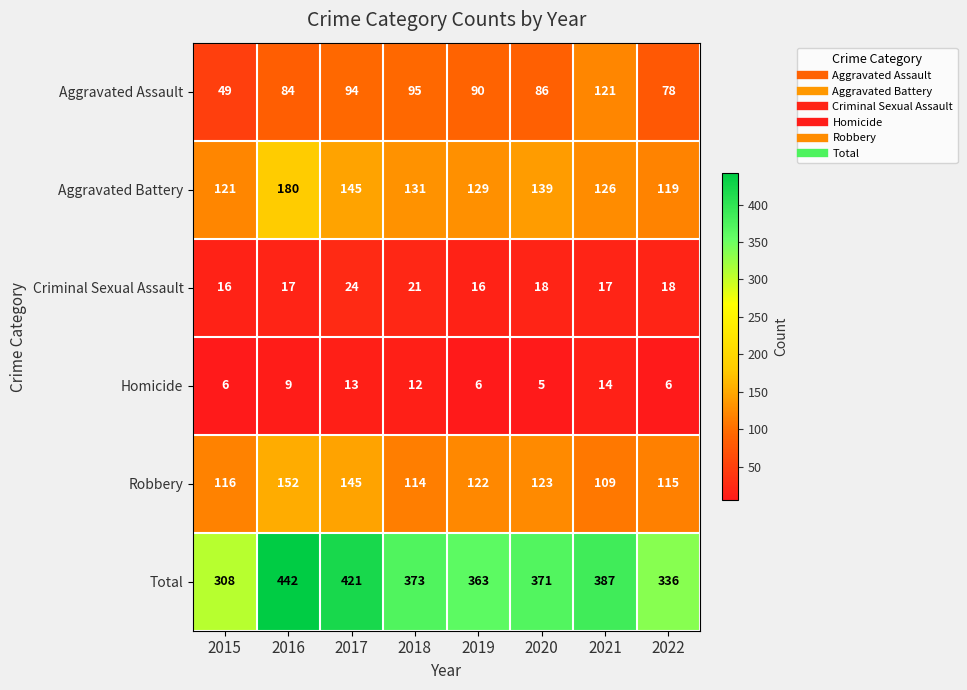

What is the difference between the second highest and second lowest values in the Aggravated Assault series?

17